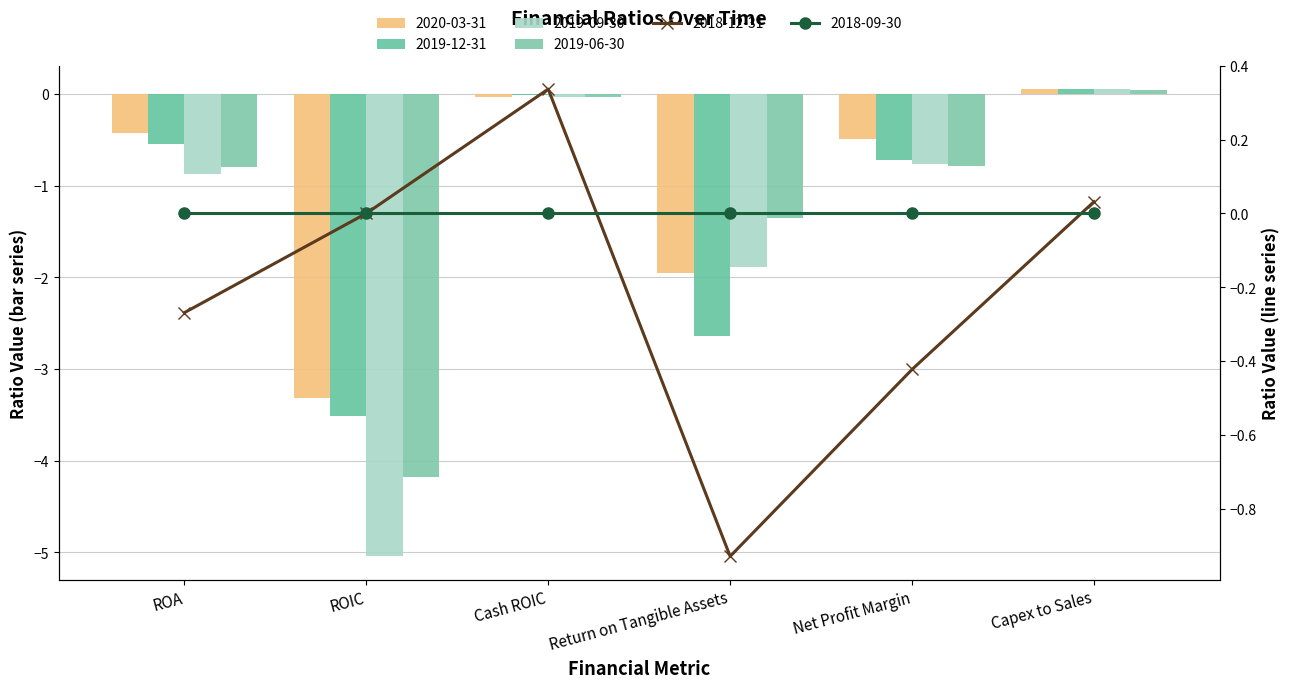

At which label does 2019-09-30 reach its peak?

Capex to Sales